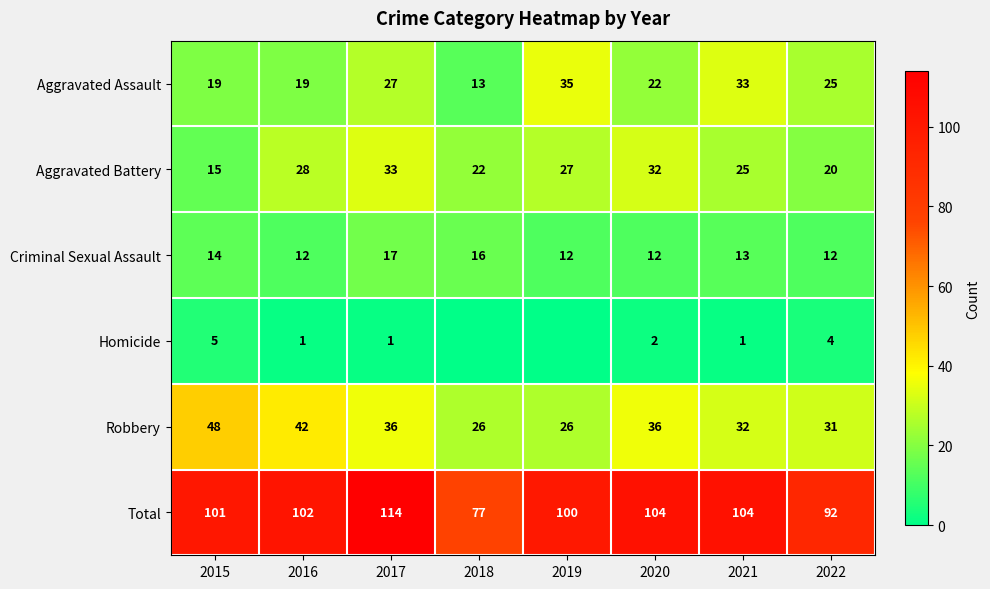

The Criminal Sexual Assault series shows 12 at 2019. True or false?

True